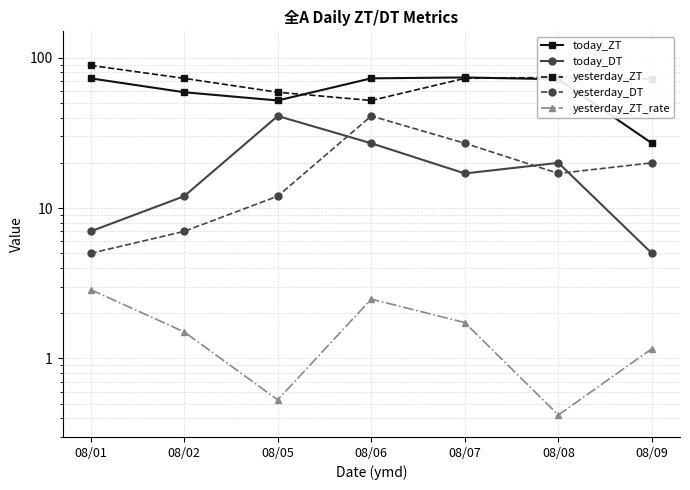

Does the chart display data point markers on the line(s)?

Yes